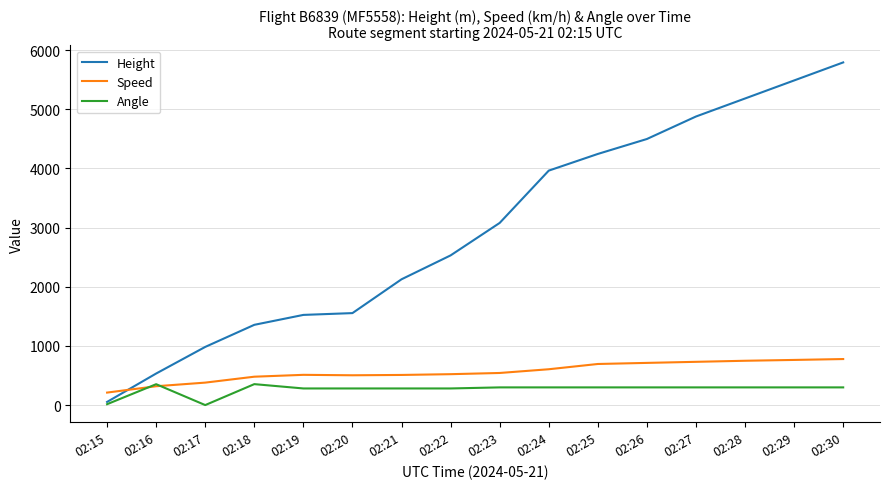

Is this an area chart (filled region under the line)?

No